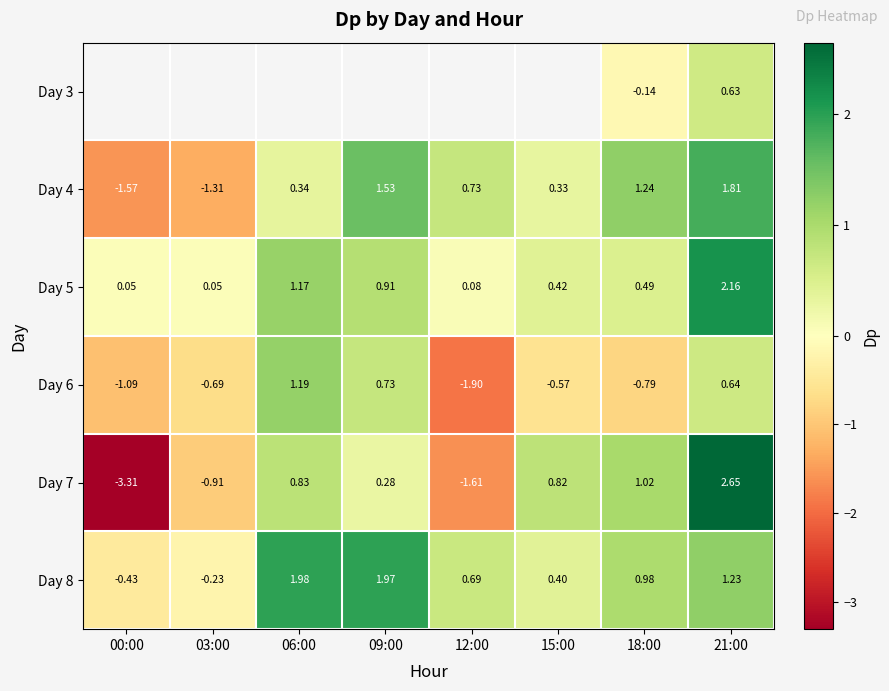

Is it true that Day 8 equals 3.1 at 06:00?

False